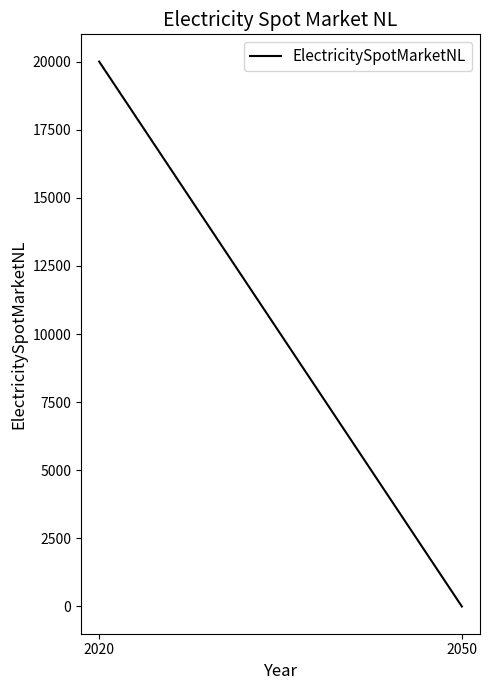

List the labels in order of value, smallest first.

2050, 2020